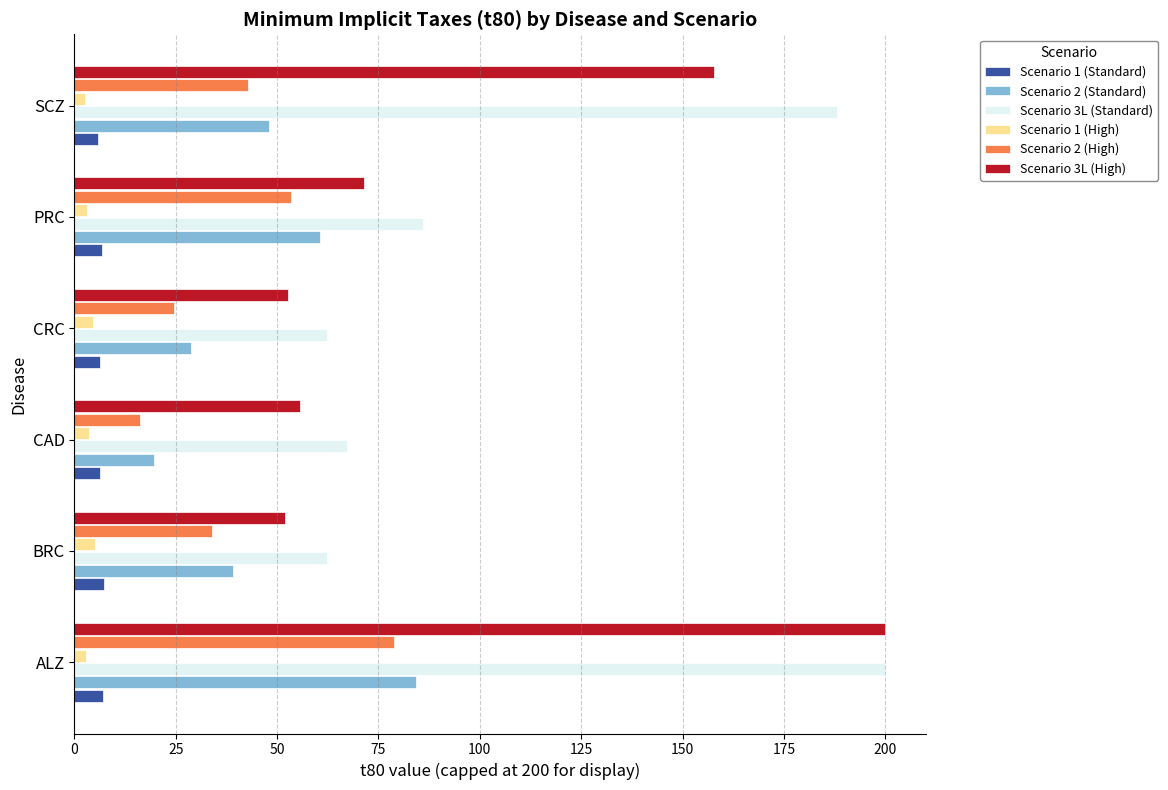

The value of Scenario 3L (Standard) at CRC is 102.5. True or false?

False